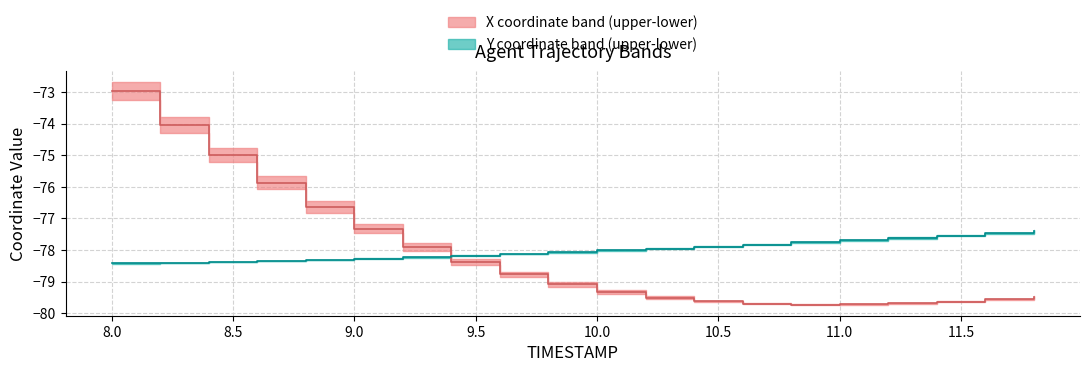

Reading left to right, transcribe all the data shown in this chart.

X_upper: -73.0	-74.0	-75.0	-75.9	-76.6	-77.3	-77.9	-78.4	-78.8	-79.1	-79.3	-79.5	-79.6	-79.7	-79.7	-79.7	-79.7	-79.6	-79.6	-79.5
Y_upper: -78.4	-78.4	-78.4	-78.3	-78.3	-78.3	-78.2	-78.2	-78.1	-78.1	-78.0	-78.0	-77.9	-77.8	-77.8	-77.7	-77.6	-77.5	-77.5	-77.4